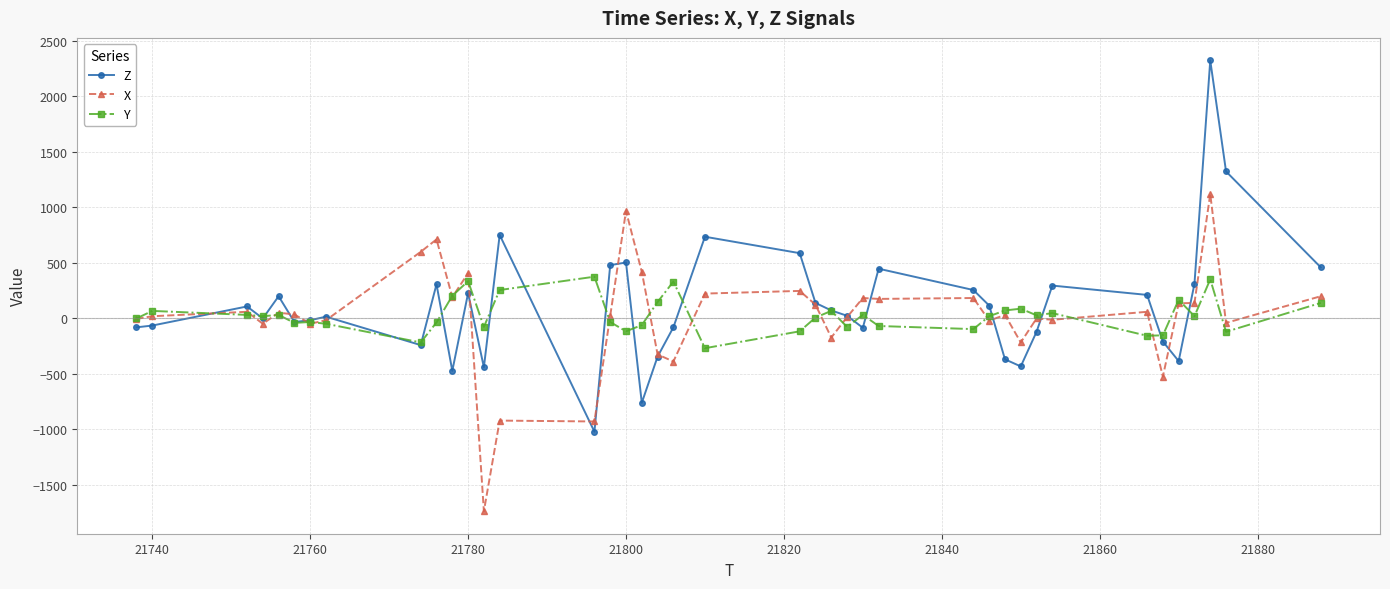

Which series has the widest spread of values?

Z